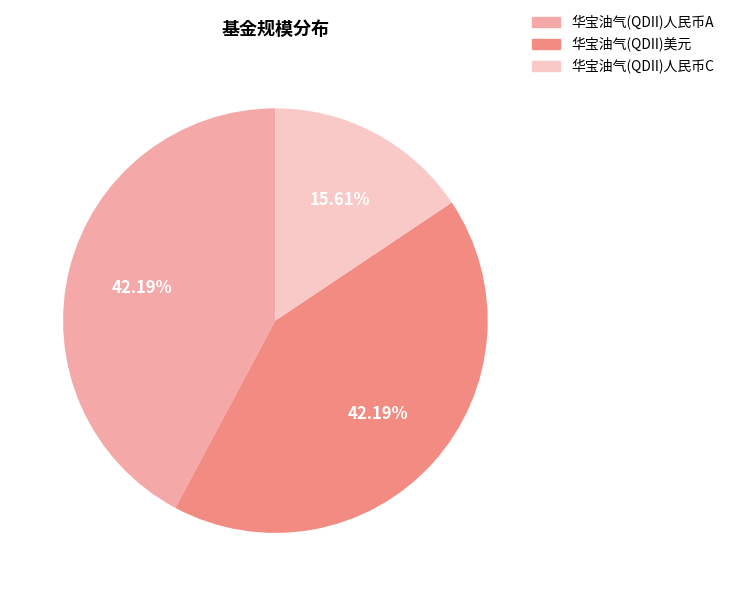

Which slice is the smallest?

华宝油气(QDII)人民币C